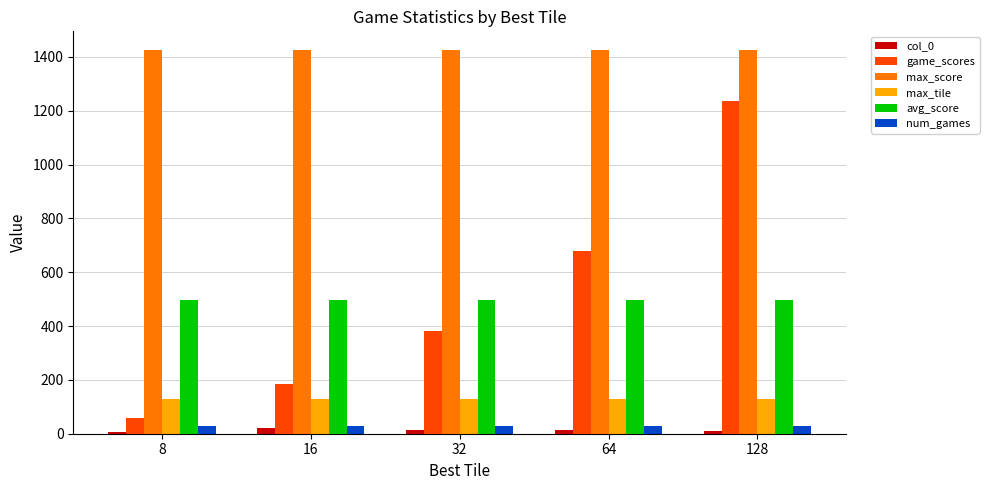

What is the sum of the max_score values at 32 and 16?

2848.0